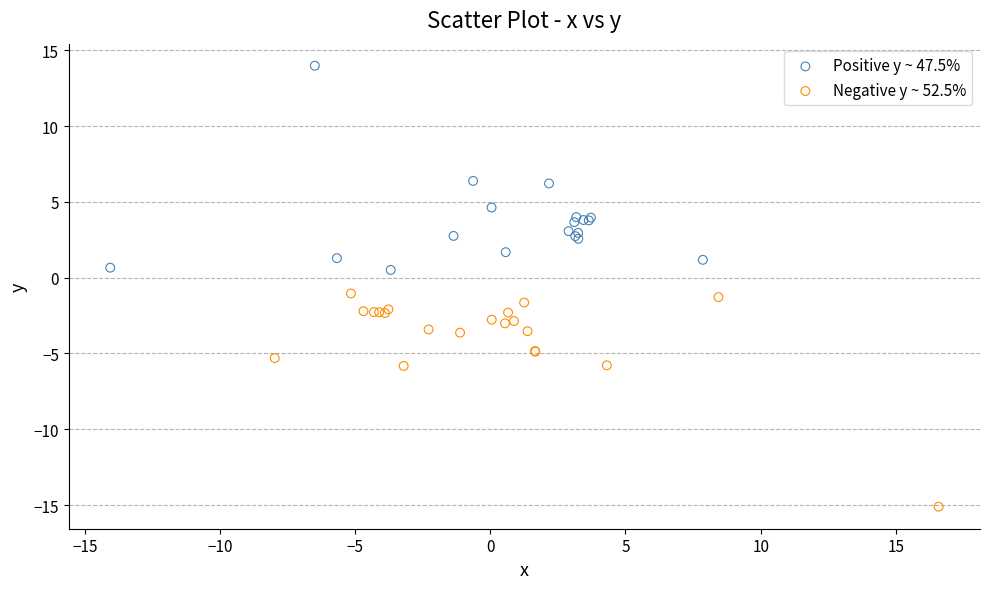

Which series contains the lowest Y value?

Negative y ~ 52.5%